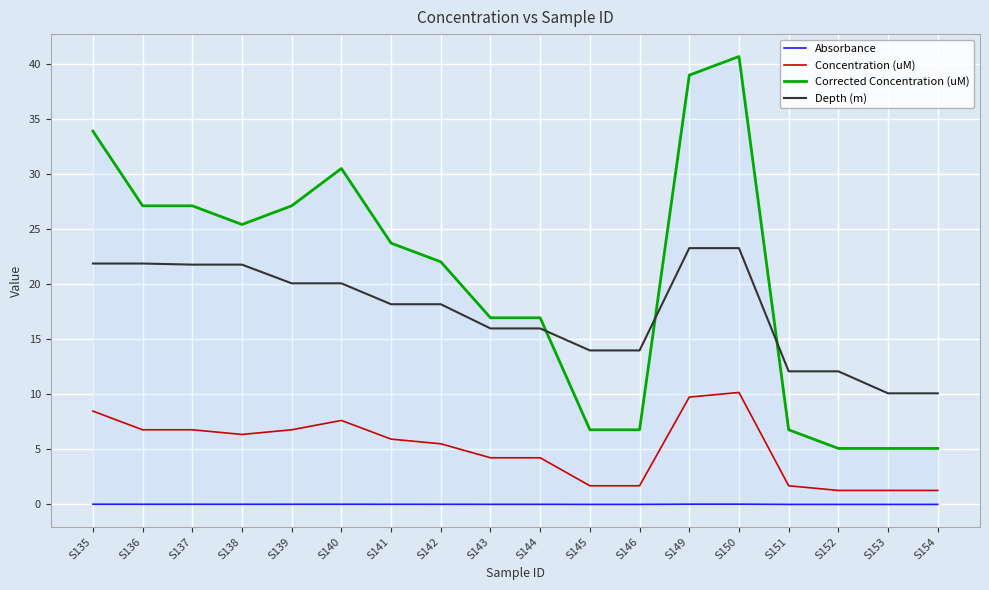

Rank the series at S135 from highest to lowest value.

Corrected Concentration (uM), Depth (m), Concentration (uM), Absorbance